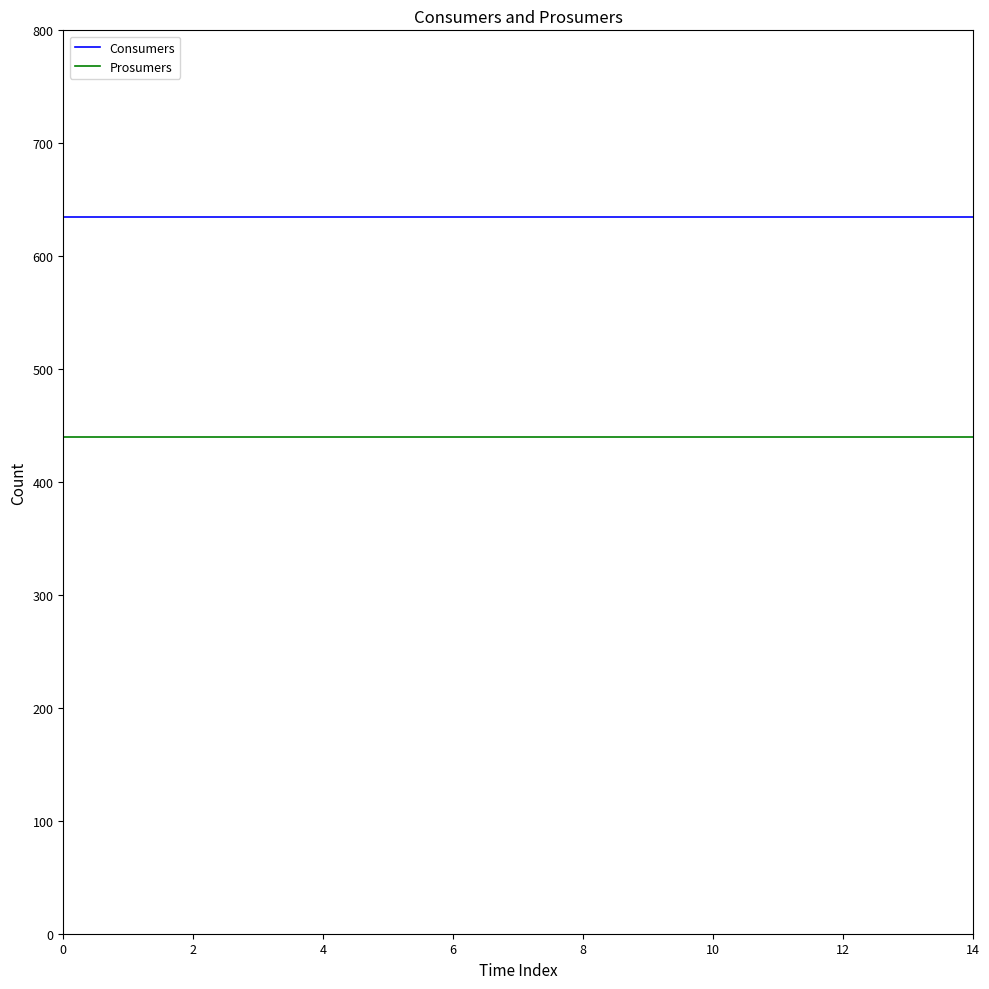

Reading right to left, list all the values displayed in this chart.

Consumers: 635	635	635	635	635	635	635	635	635	635	635	635	635	635	635
Prosumers: 440	440	440	440	440	440	440	440	440	440	440	440	440	440	440